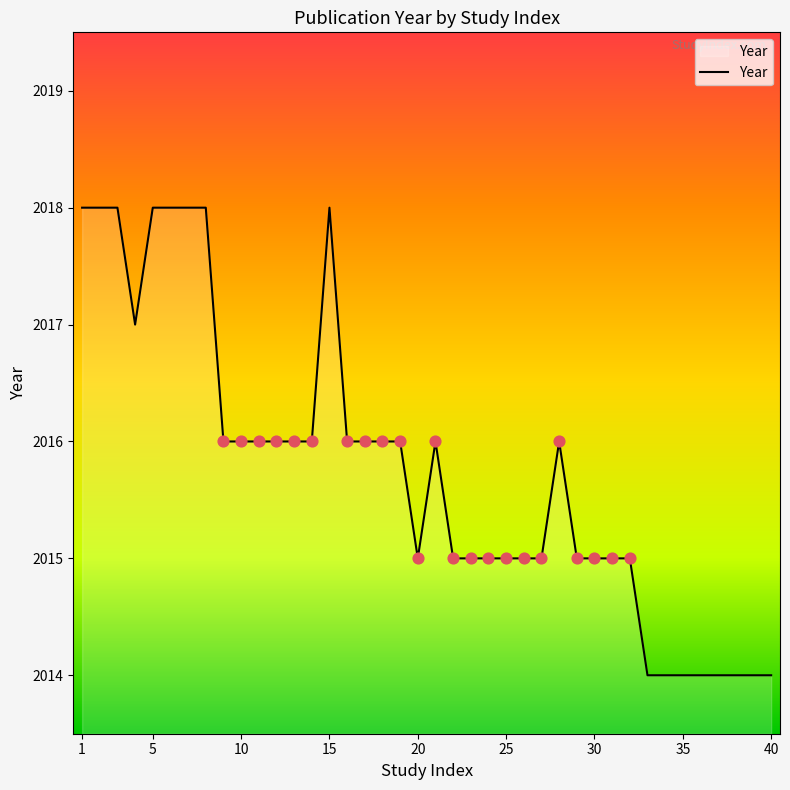

What is the difference between the maximum and minimum values?

4